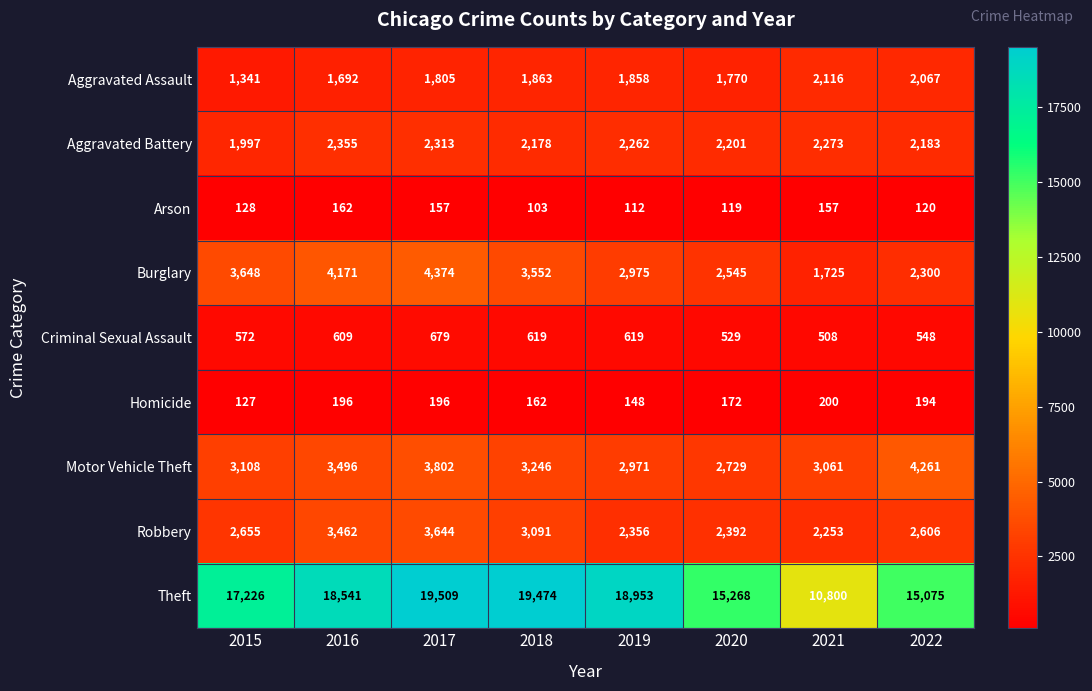

The Aggravated Battery series shows 3087 at 2016. True or false?

False